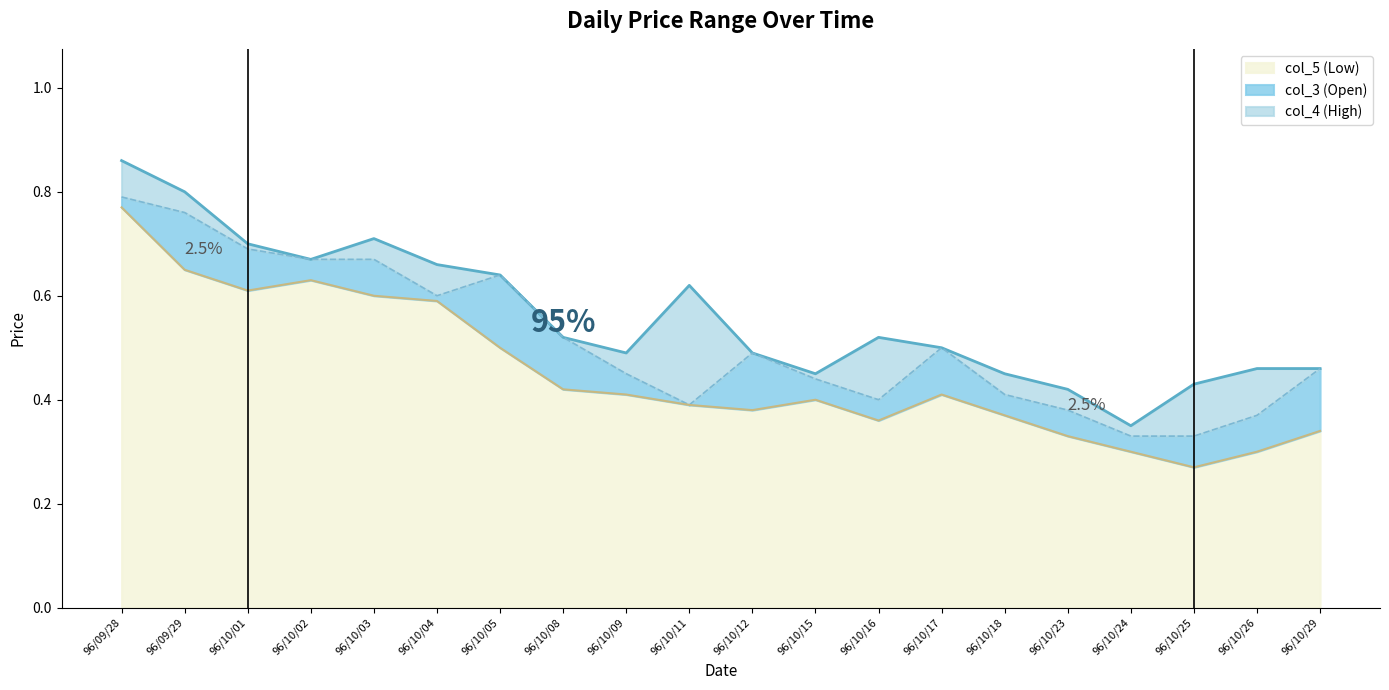

True or false: col_5 has a value of 0.4 at 96/10/01.

False